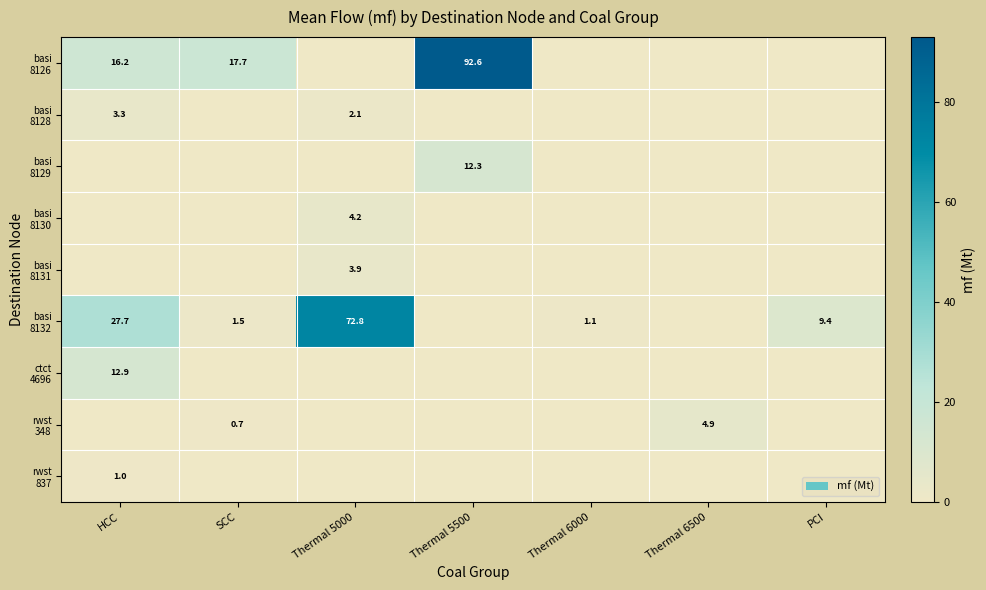

Which series has the largest total across all categories?

basi 8126